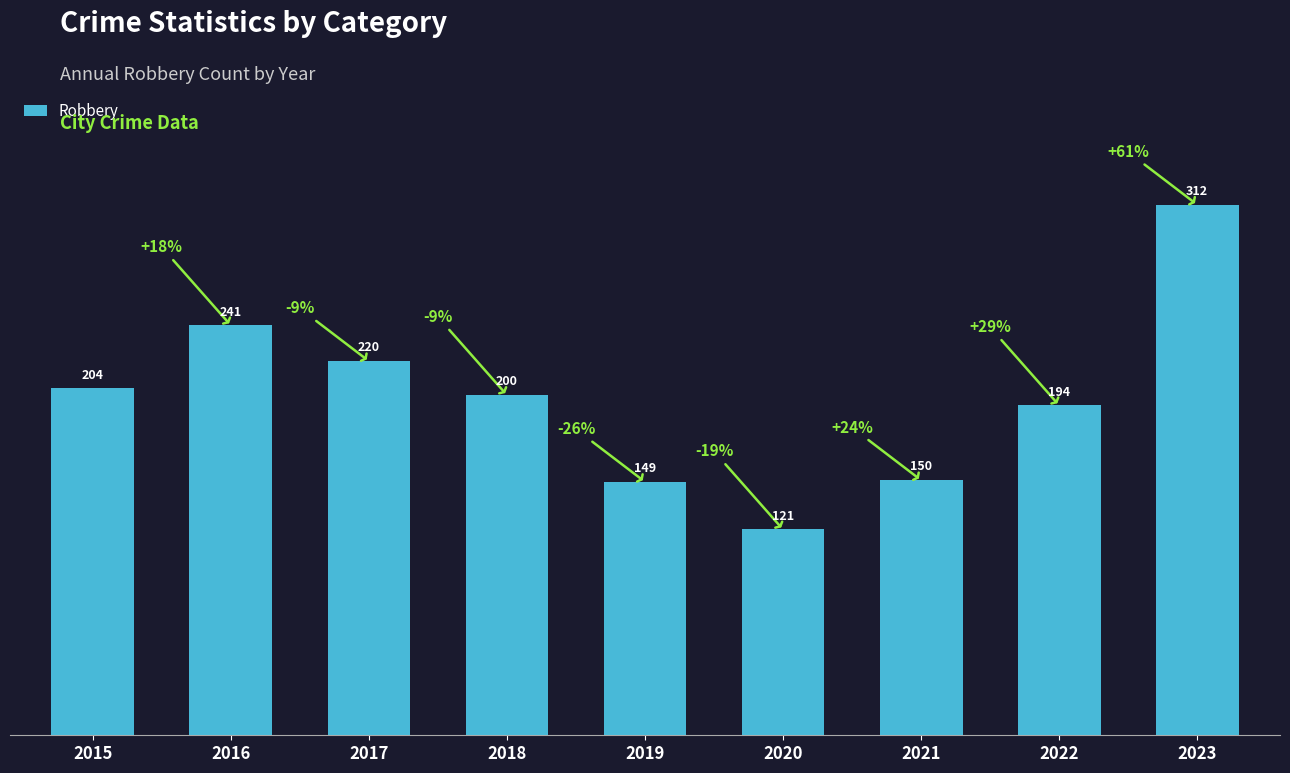

Which label corresponds to the smallest value in the chart?

2020